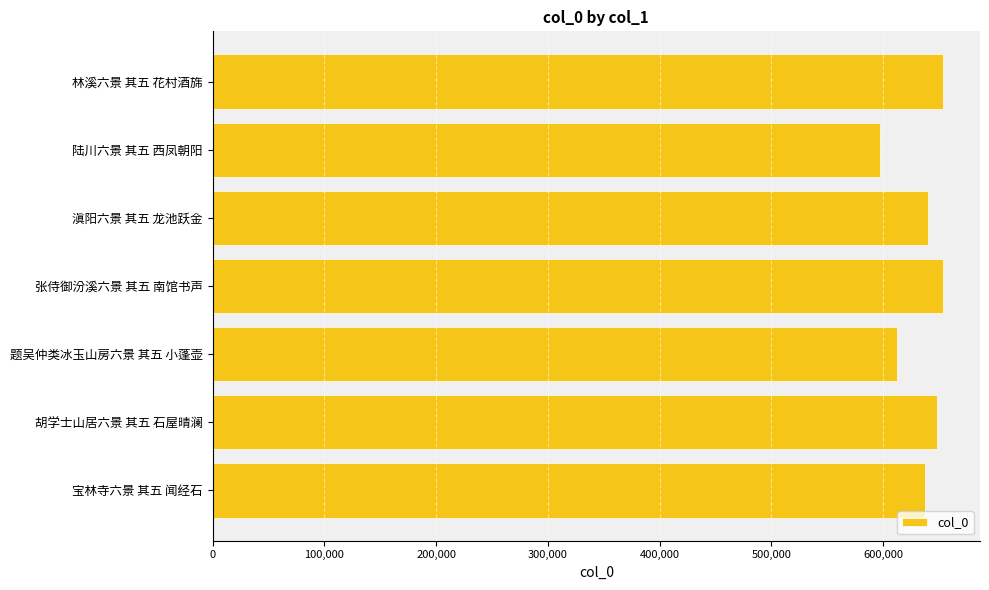

Which has a higher value, 林溪六景 其五 花村酒旆 or 宝林寺六景 其五 闻经石?

林溪六景 其五 花村酒旆